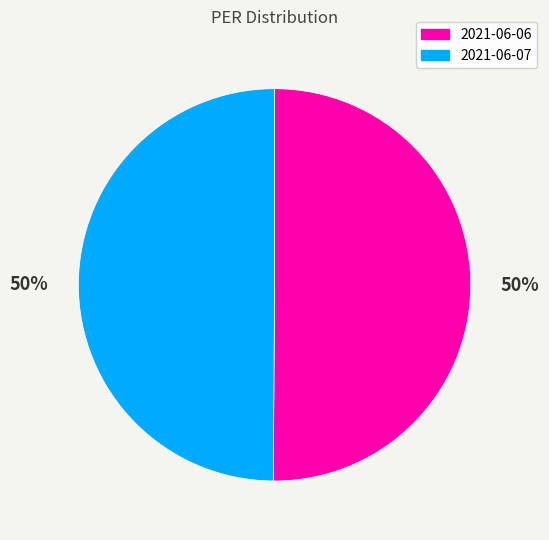

What is the ratio of the value at 2021-06-06 to the value at 2021-06-07?

1.0